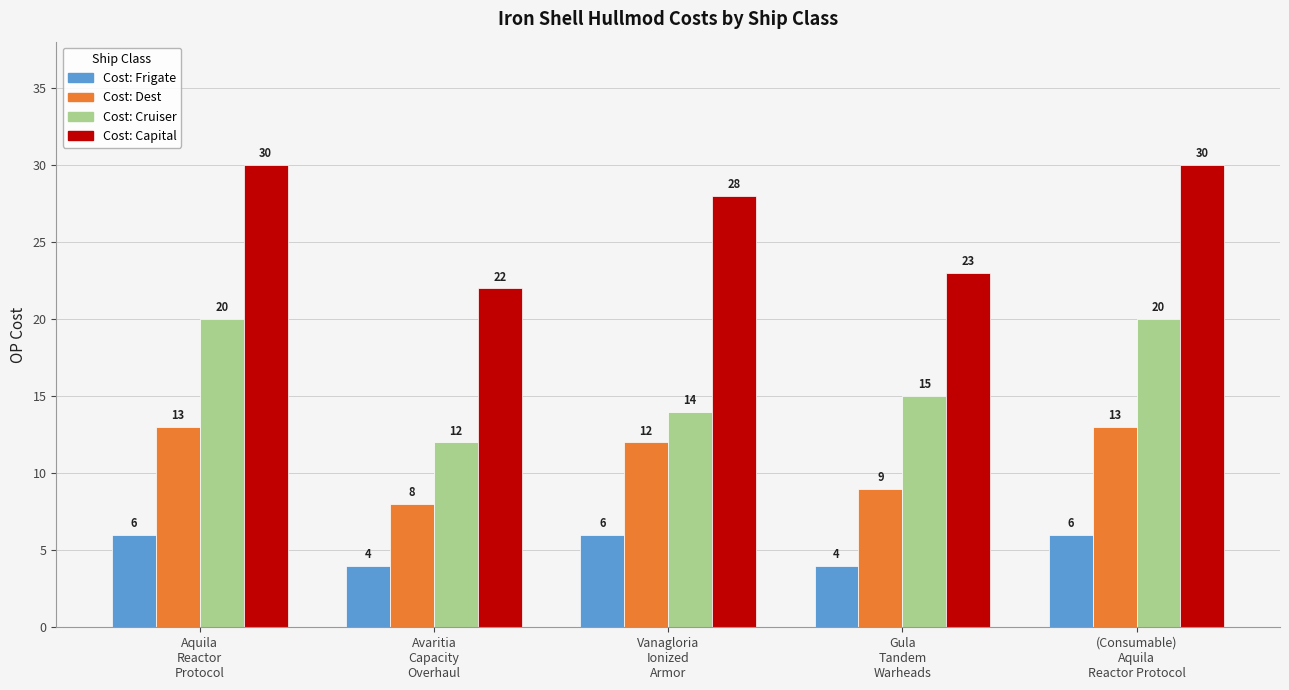

How many bars are there in each group?

4